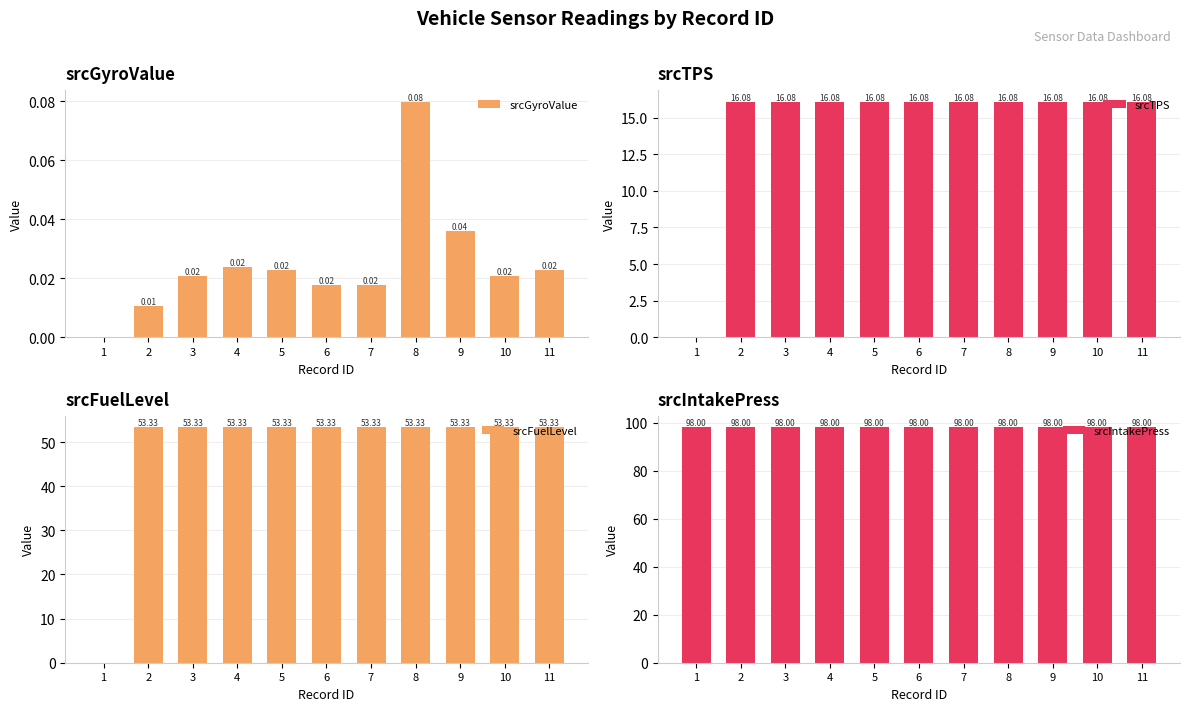

Rank the series by their maximum value, from highest to lowest.

srcIntakePress, srcFuelLevel, srcTPS, srcGyroValue